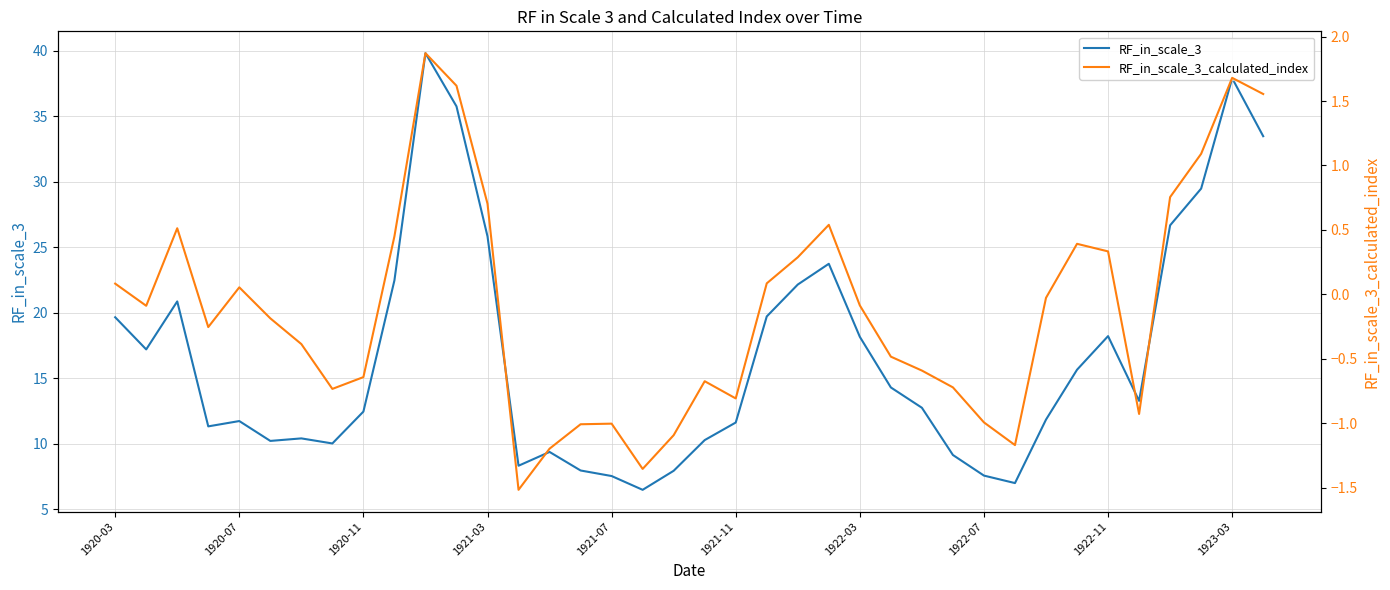

True or false: RF_in_scale_3 and RF_in_scale_3_calculated_index intersect in this chart.

False